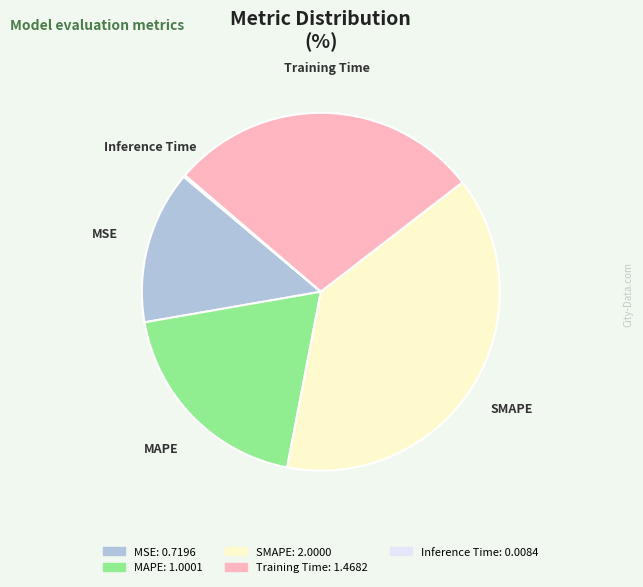

Between Training Time and MSE, which is larger?

Training Time